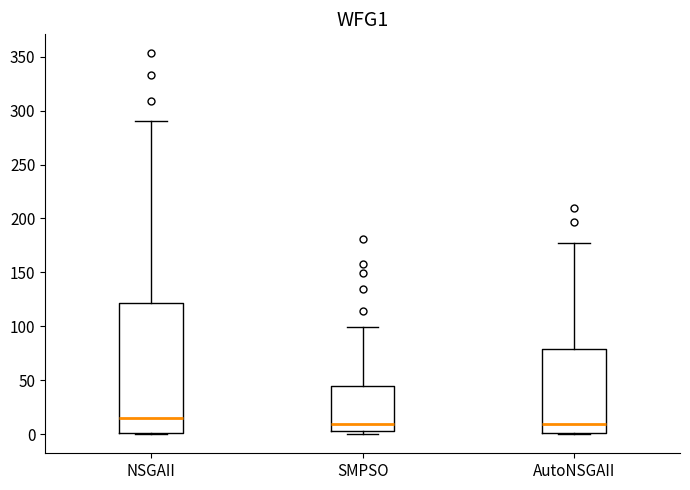

Reading left to right, transcribe this box plot: for each box, give where its median line is, the range the box spans, and where its two whiskers end, as read against the y-axis. The values are not printed on the chart, so give them approximately, as read against the axis.

NSGAII: median 15, box 0 to 120, whiskers 0 to 290
SMPSO: median 10, box 5 to 45, whiskers 0 to 100
AutoNSGAII: median 10, box 0 to 80, whiskers 0 to 175